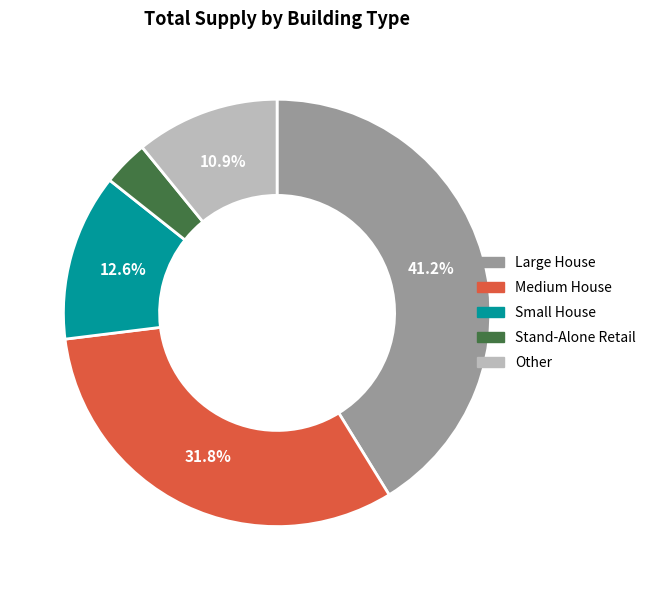

Which has a higher value, Stand-Alone Retail or Medium House?

Medium House